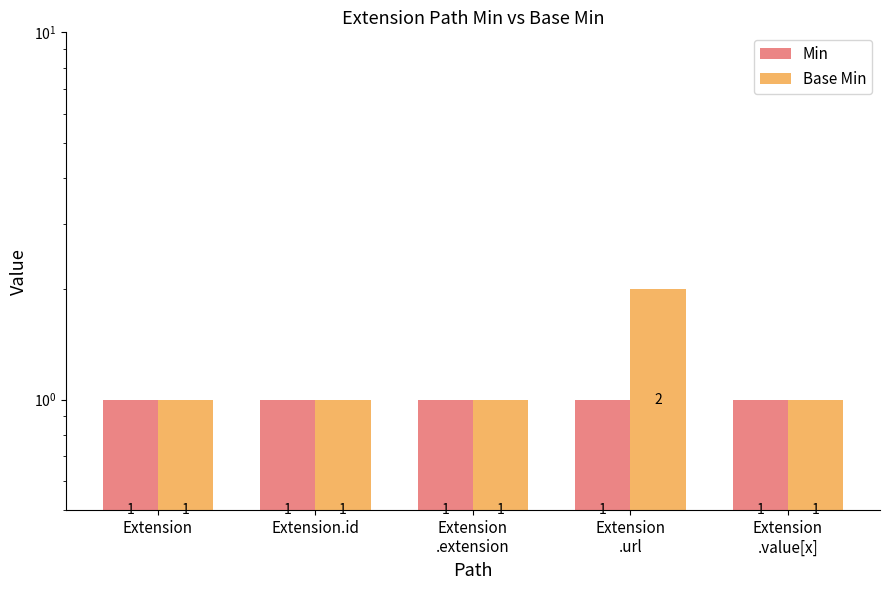

Reading right to left, transcribe all the data shown in this chart.

Min: Extension
.value[x]=1	Extension
.url=1	Extension
.extension=1	Extension.id=1	Extension=1
Base Min: Extension
.value[x]=1	Extension
.url=2	Extension
.extension=1	Extension.id=1	Extension=1